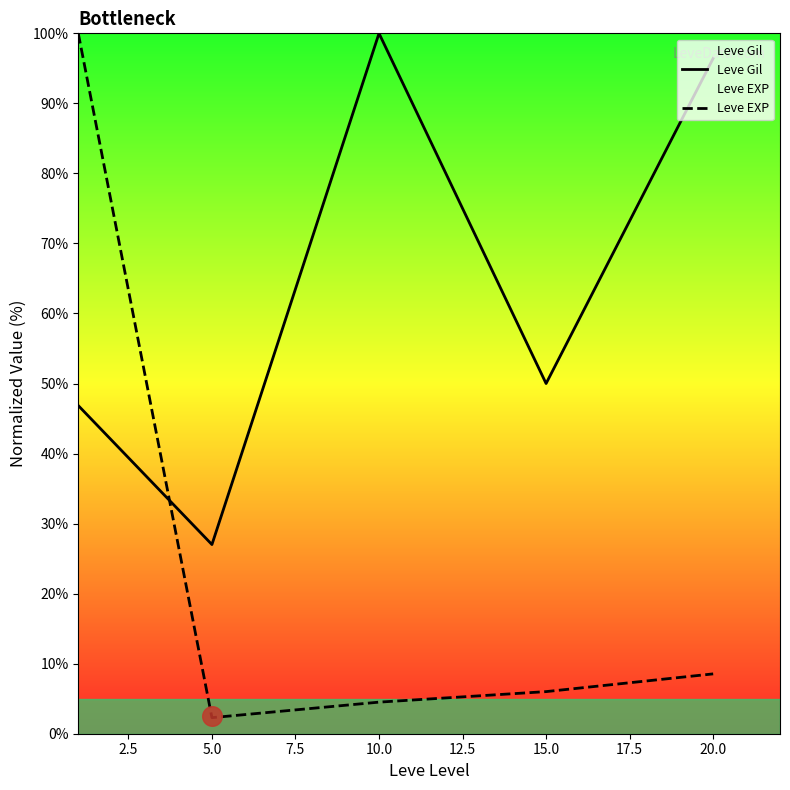

At how many categories does at least one series exceed 86?

3